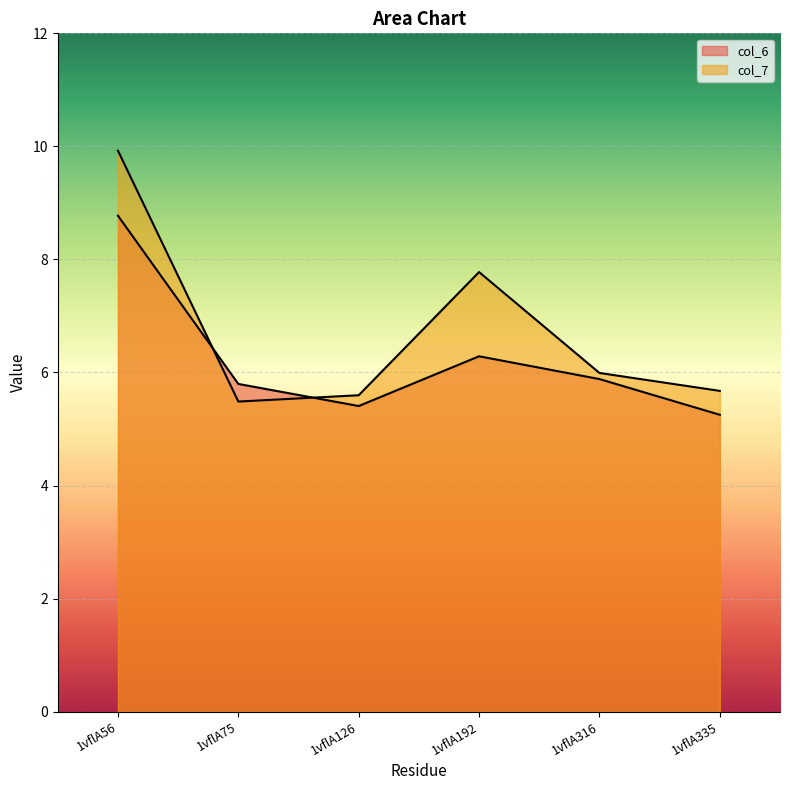

Reading left to right, transcribe all the data shown in this chart.

col_6: 8.8	5.8	5.4	6.3	5.9	5.3
col_7: 9.9	5.5	5.6	7.8	6.0	5.7